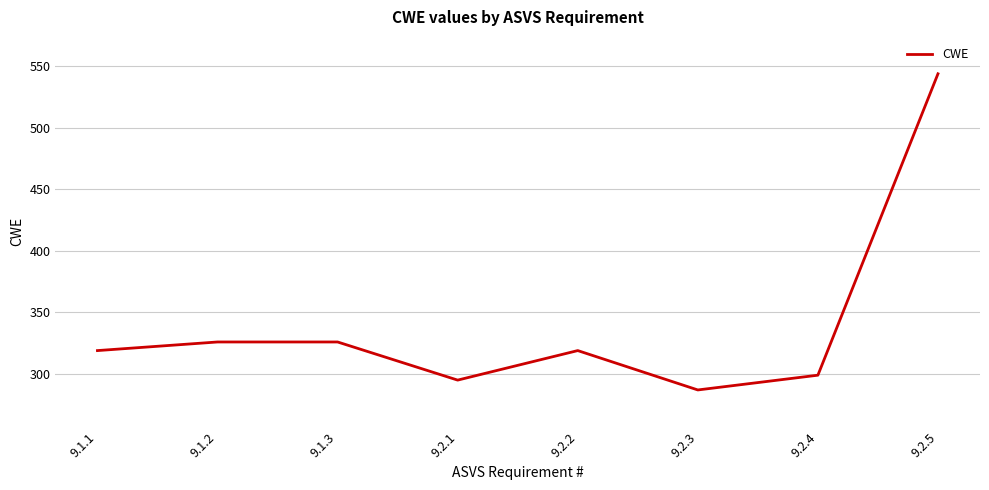

Reading left to right, extract all data points from this chart.

9.1.1=319	9.1.2=326	9.1.3=326	9.2.1=295	9.2.2=319	9.2.3=287	9.2.4=299	9.2.5=544